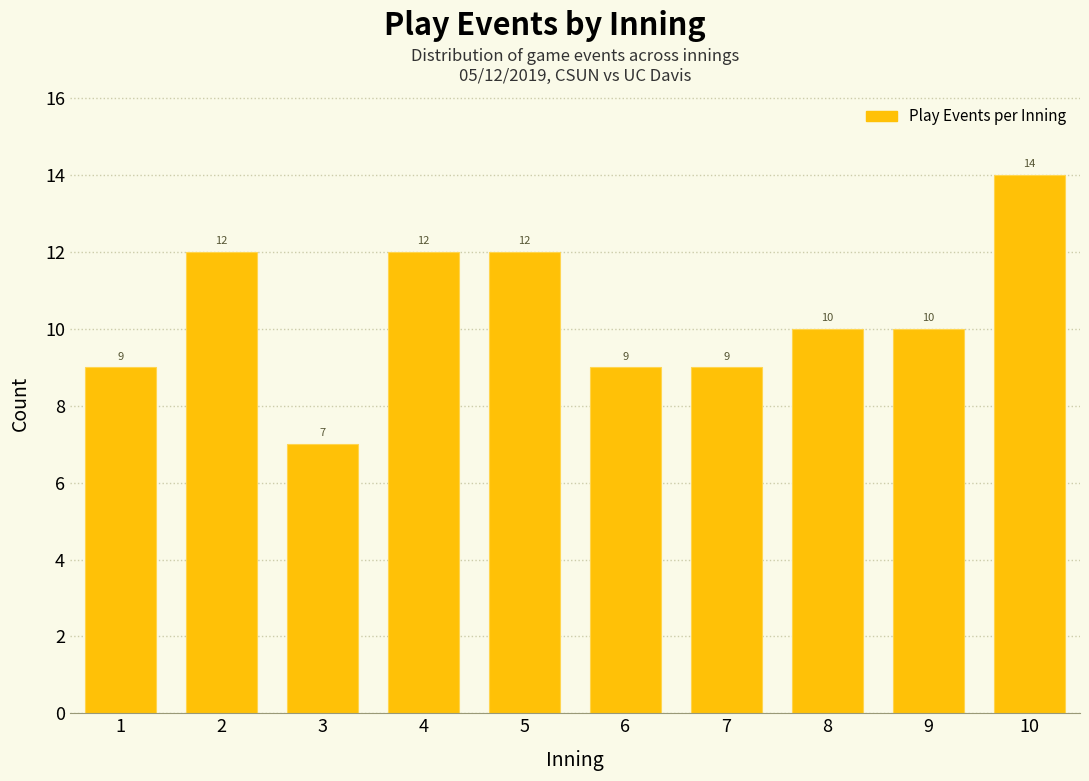

Reading left to right, list all the values displayed in this chart.

1=9	2=12	3=7	4=12	5=12	6=9	7=9	8=10	9=10	10=14